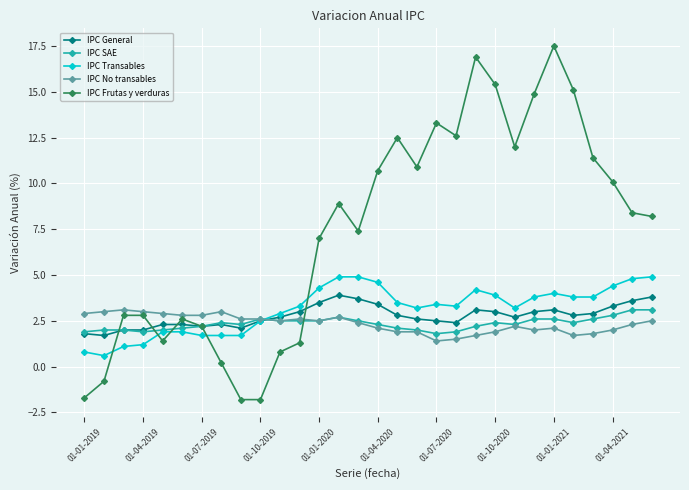

Reading left to right, extract all data points from this chart.

IPC General: 1.8	1.7	2.0	2.0	2.3	2.3	2.2	2.3	2.1	2.5	2.7	3.0	3.5	3.9	3.7	3.4	2.8	2.6	2.5	2.4	3.1	3.0	2.7	3.0	3.1	2.8	2.9	3.3	3.6	3.8
IPC SAE: 1.9	2.0	2.0	1.9	2.0	2.1	2.2	2.4	2.3	2.6	2.5	2.5	2.5	2.7	2.5	2.3	2.1	2.0	1.8	1.9	2.2	2.4	2.3	2.6	2.6	2.4	2.6	2.8	3.1	3.1
IPC Transables: 0.8	0.6	1.1	1.2	1.9	1.9	1.7	1.7	1.7	2.5	2.9	3.3	4.3	4.9	4.9	4.6	3.5	3.2	3.4	3.3	4.2	3.9	3.2	3.8	4.0	3.8	3.8	4.4	4.8	4.9
IPC No transables: 2.9	3.0	3.1	3.0	2.9	2.8	2.8	3.0	2.6	2.6	2.5	2.6	2.5	2.7	2.4	2.1	1.9	1.9	1.4	1.5	1.7	1.9	2.2	2.0	2.1	1.7	1.8	2.0	2.3	2.5
IPC Frutas y verduras: -1.7	-0.8	2.8	2.8	1.4	2.6	2.2	0.2	-1.8	-1.8	0.8	1.3	7.0	8.9	7.4	10.7	12.5	10.9	13.3	12.6	16.9	15.4	12.0	14.9	17.5	15.1	11.4	10.1	8.4	8.2